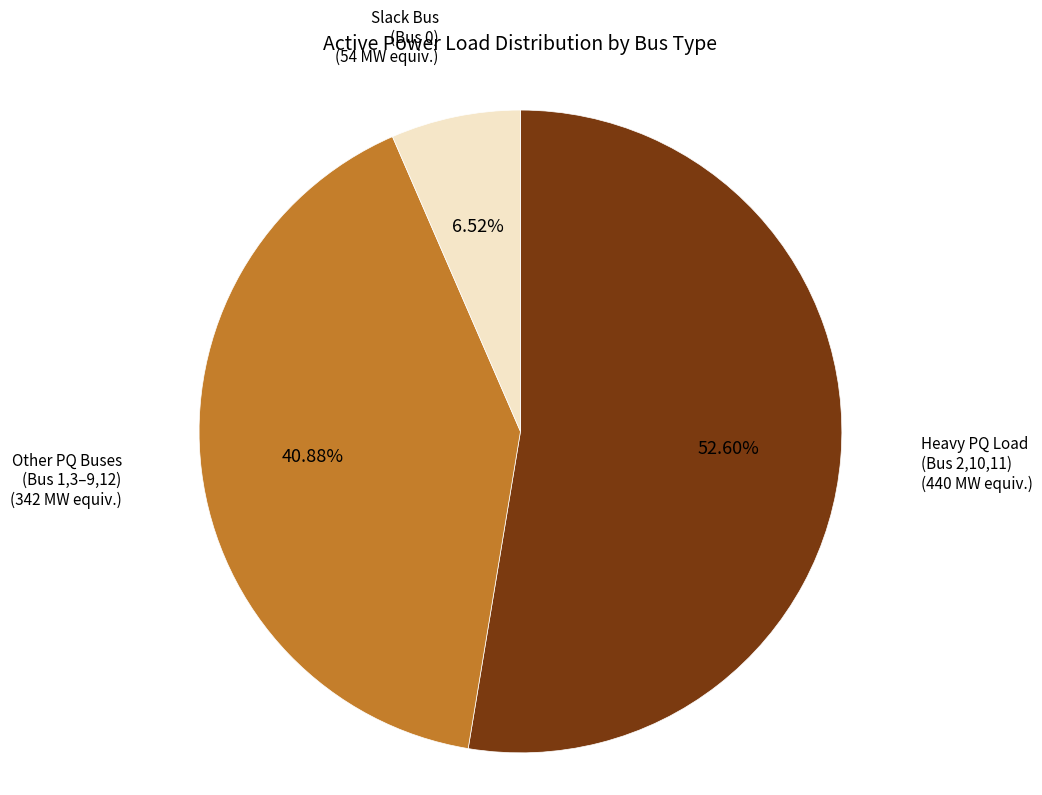

How many slices are in this pie chart?

3